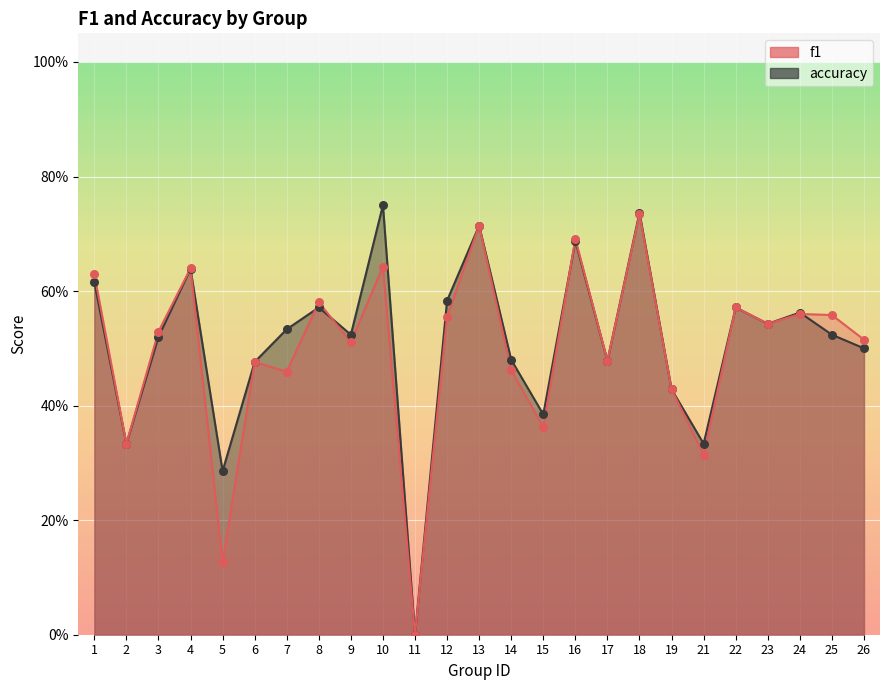

Which series has the largest total across all categories?

accuracy